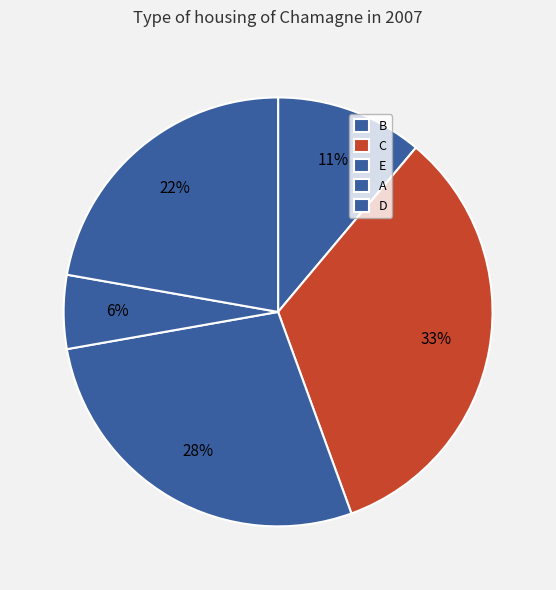

What is the ratio of the value at A to the value at E?

0.2